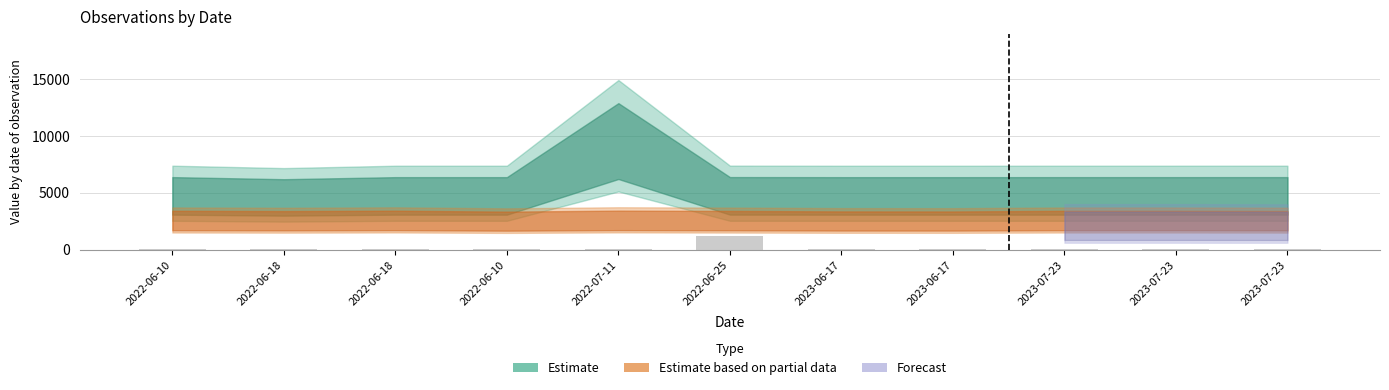

How many data points are above 80?

1